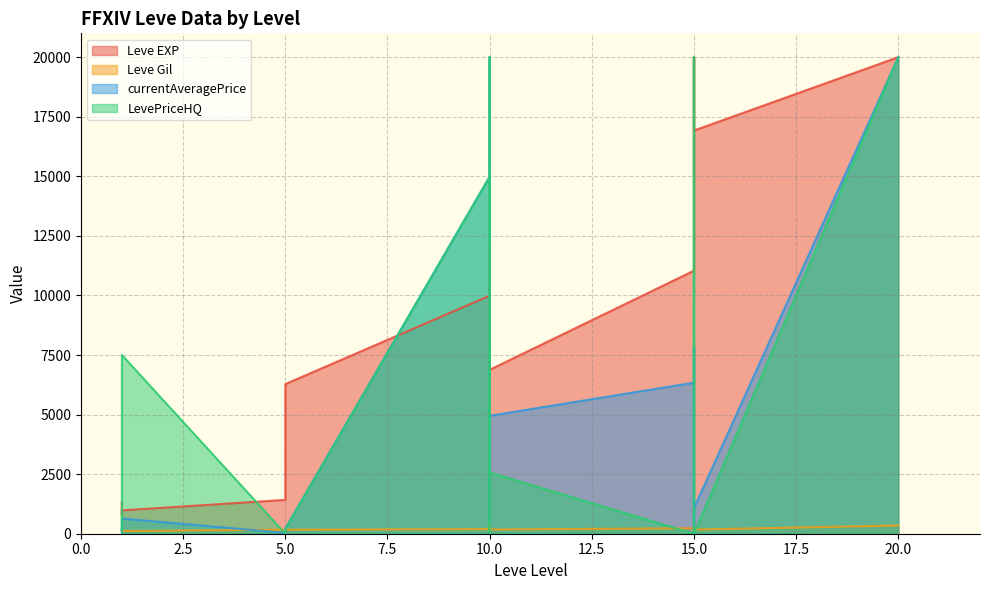

Does the chart have visible grid lines?

Yes